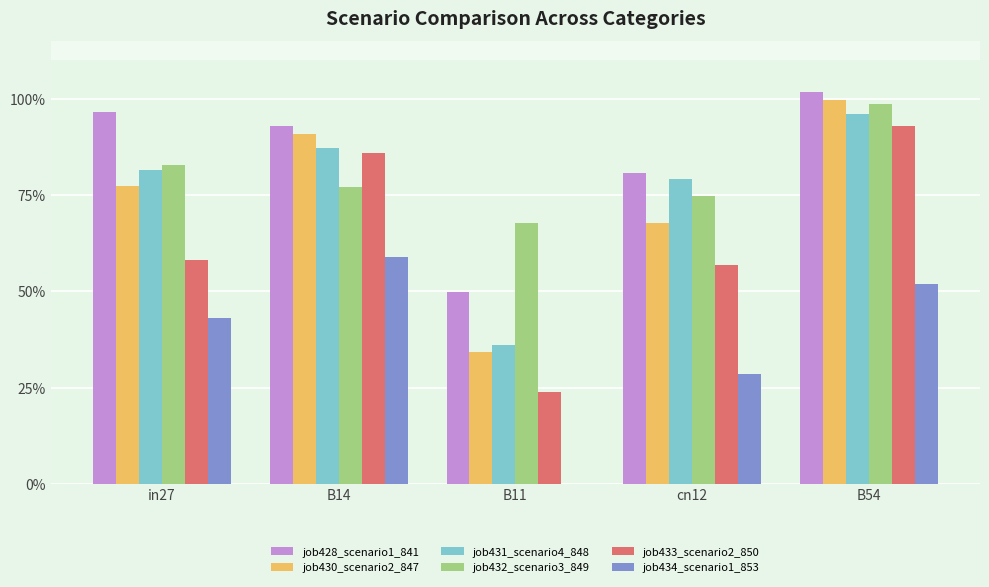

What is the label of the 5th bar from the left?

B54